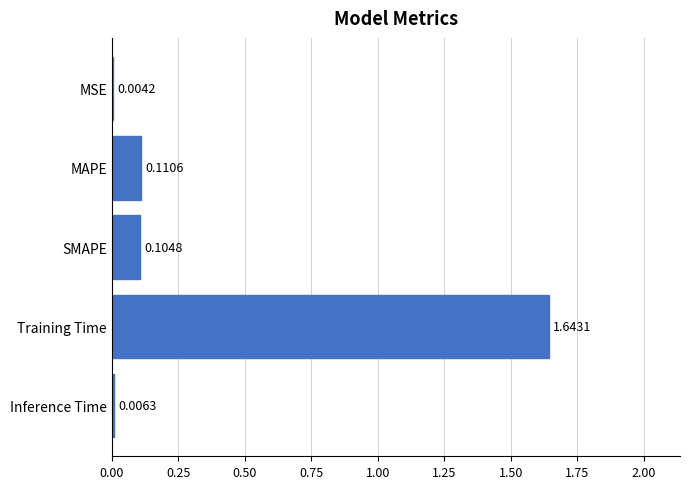

Which has a higher value, SMAPE or MAPE?

MAPE